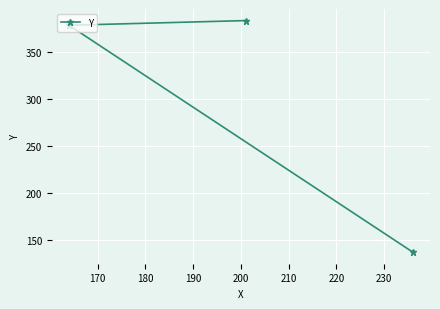

What is the difference between the maximum and minimum values?

247